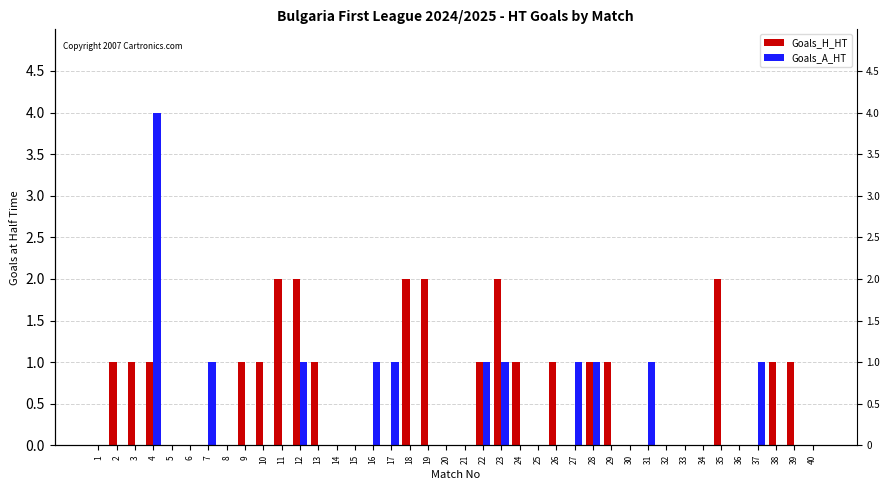

Between 3 and 11, which series saw the biggest shift?

Goals_H_HT